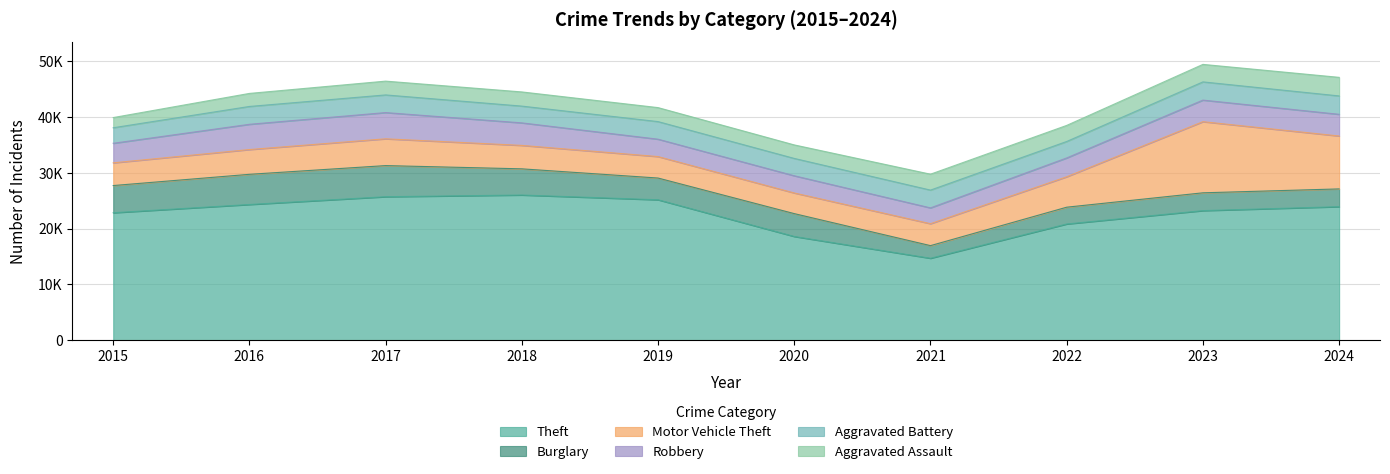

What is the value of the Theft point at the 5th from the left?

25158